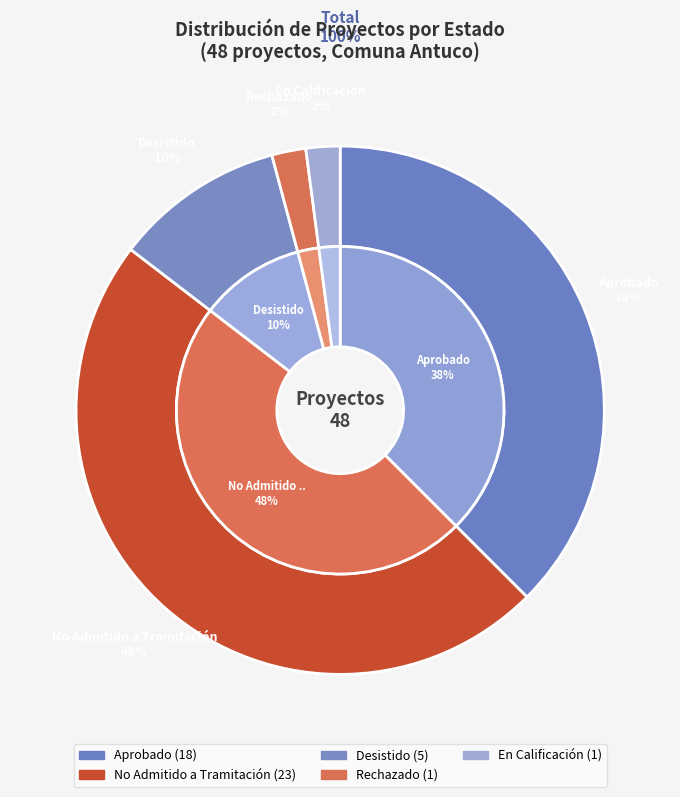

Does En Calificación account for over 50% of the chart?

No